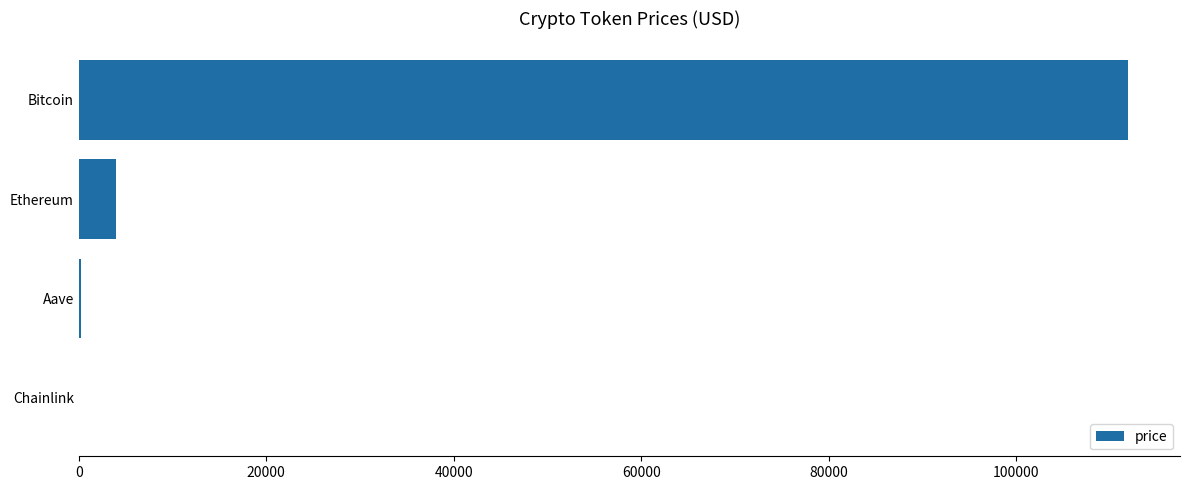

What is the average value?

29044.9